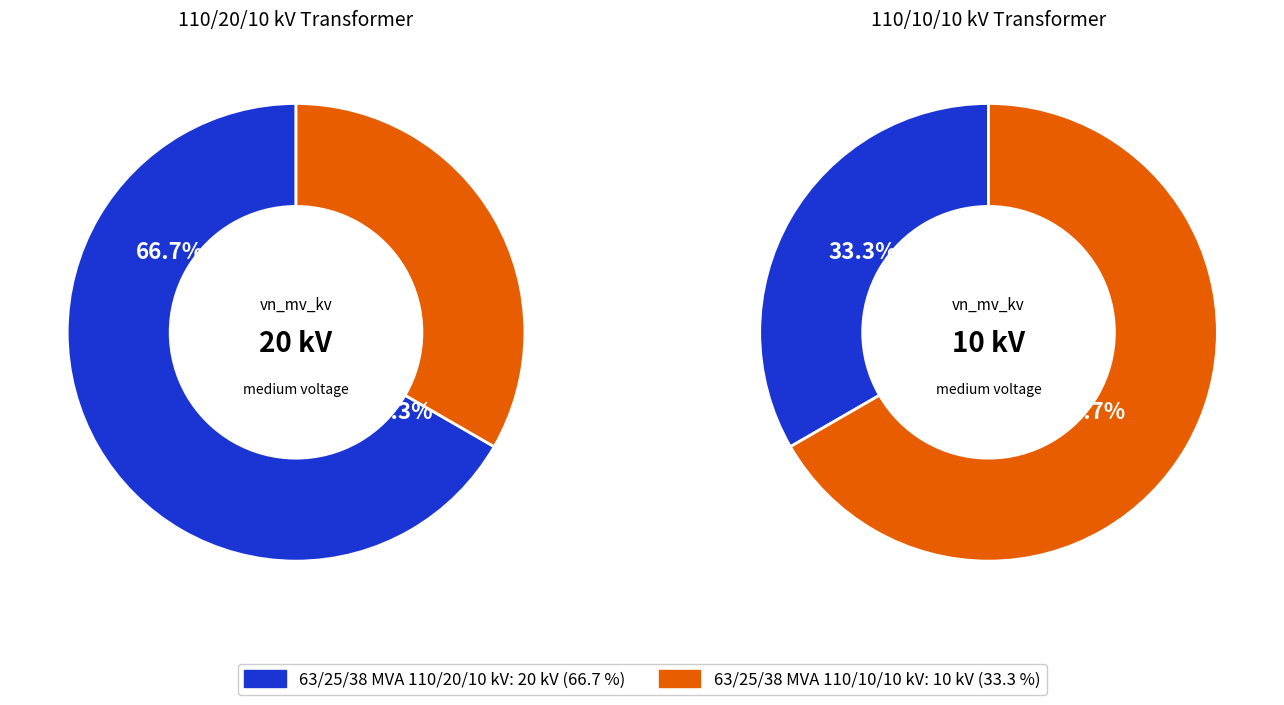

How much of the chart is everything except 63/25/38 MVA 110/20/10 kV?

33.3%